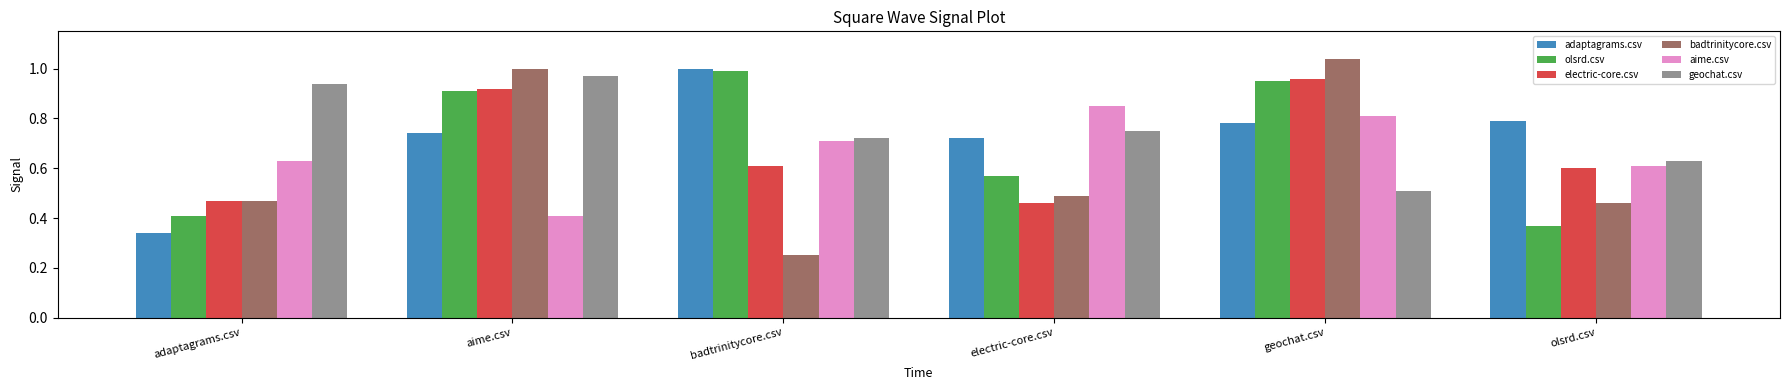

What is the sum of the electric-core.csv values at aime.csv and badtrinitycore.csv?

1.5